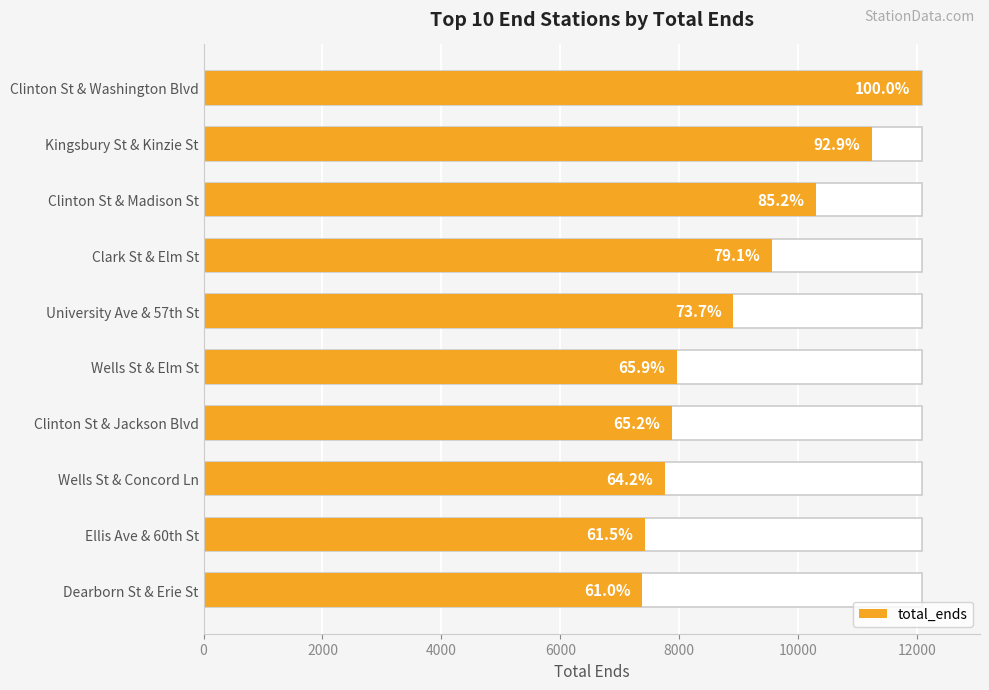

The chart shows a value of 11128 at Wells St & Elm St. True or false?

False